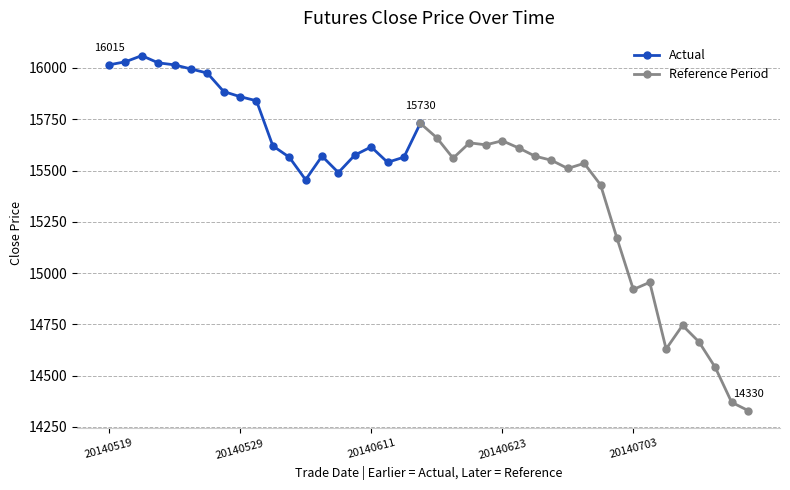

Between 20140521 and 20140609, which is larger?

20140521